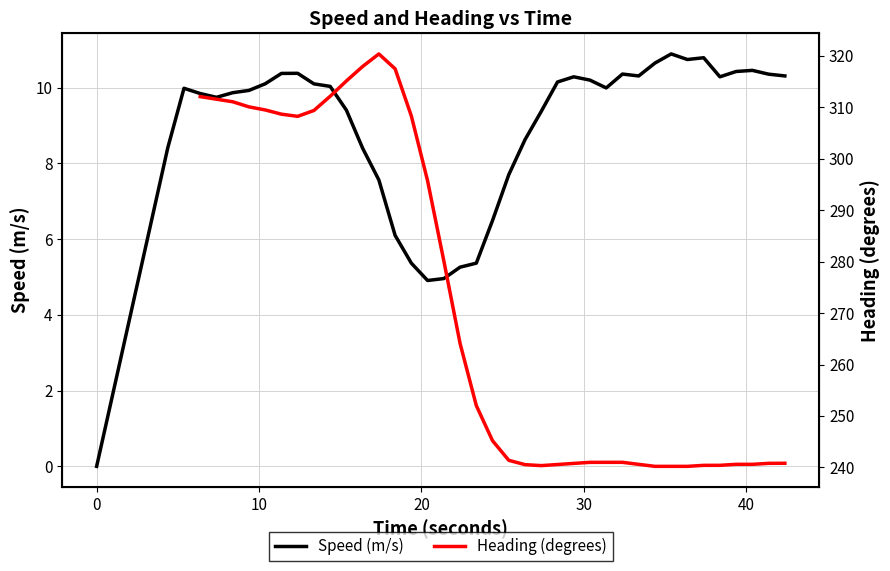

Count the number of data series in this chart.

2